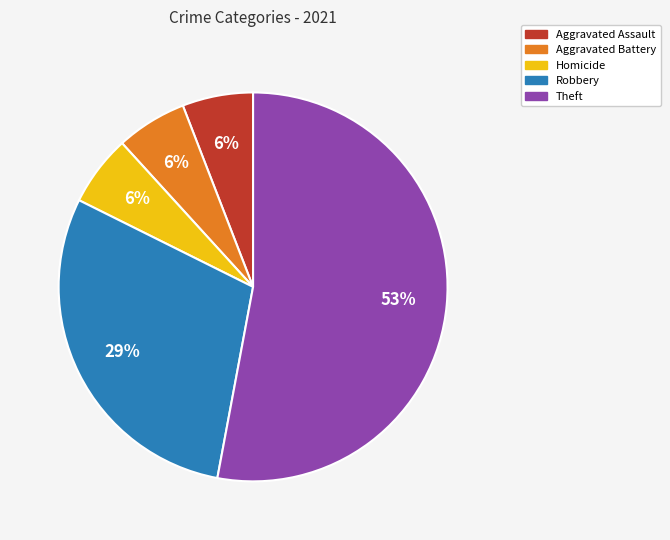

How many segments does this pie chart have?

5